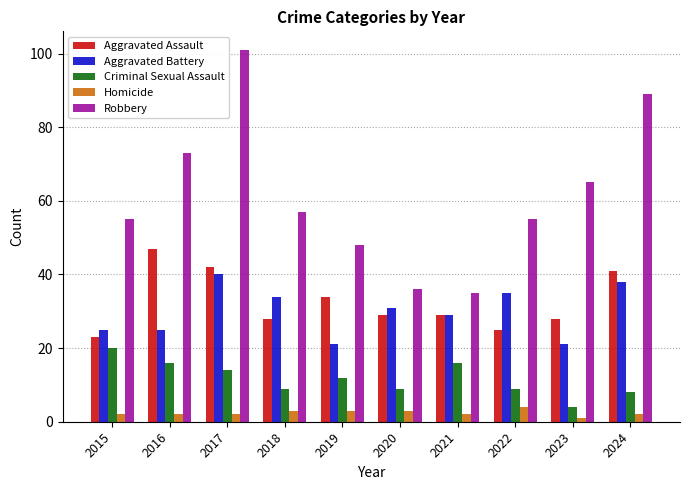

How many bars are there in total?

50